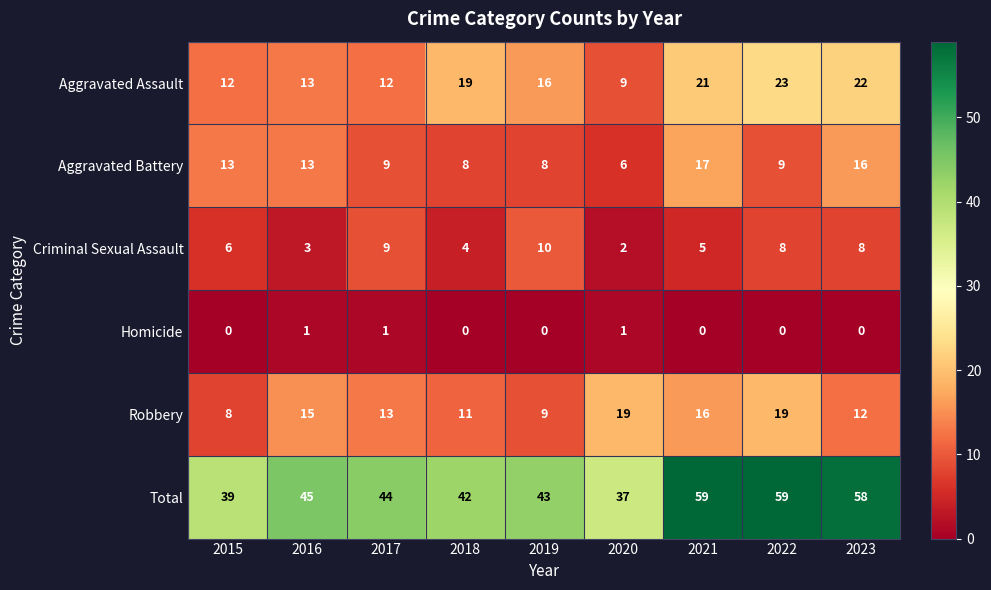

Rank the series by their maximum value, from lowest to highest.

Homicide, Criminal Sexual Assault, Aggravated Battery, Robbery, Aggravated Assault, Total